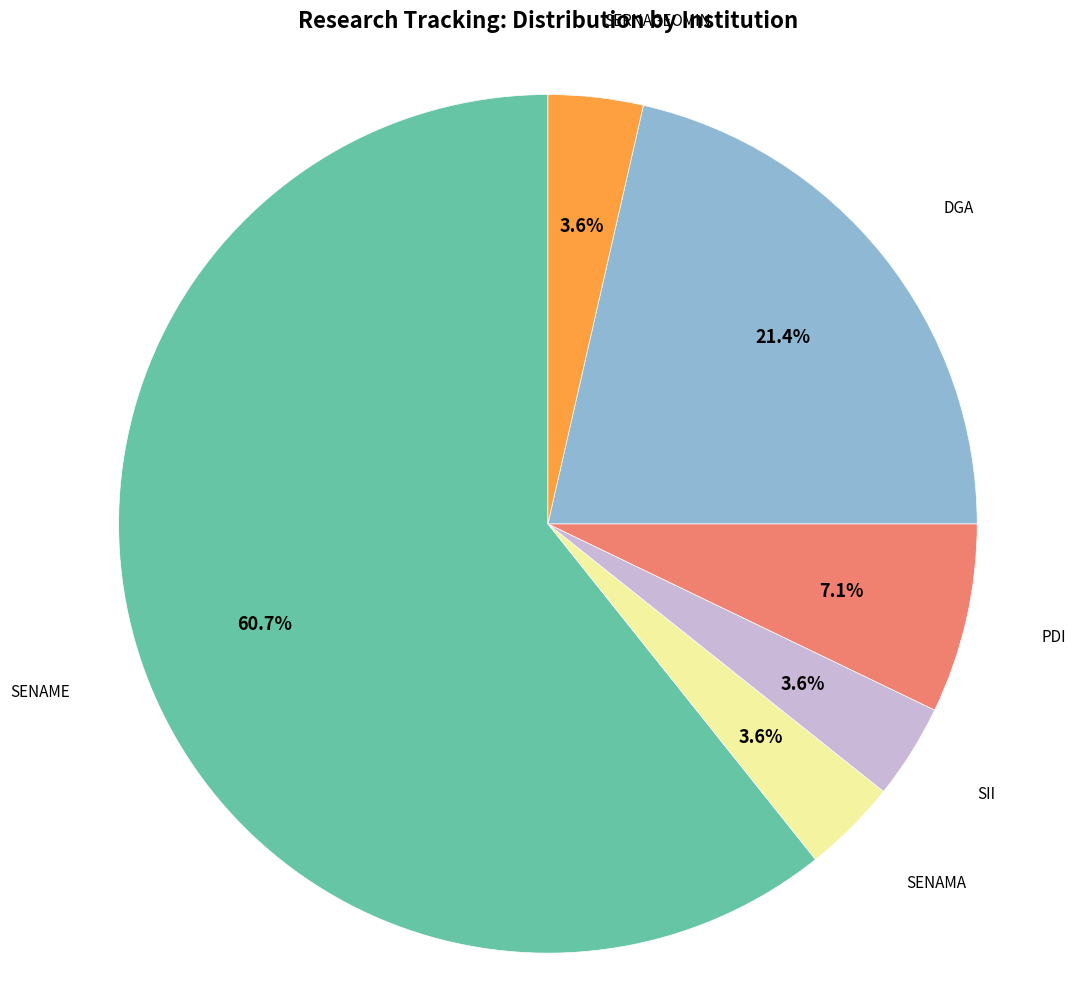

To the nearest percent, what is the difference between the largest and smallest slice percentages?

57%